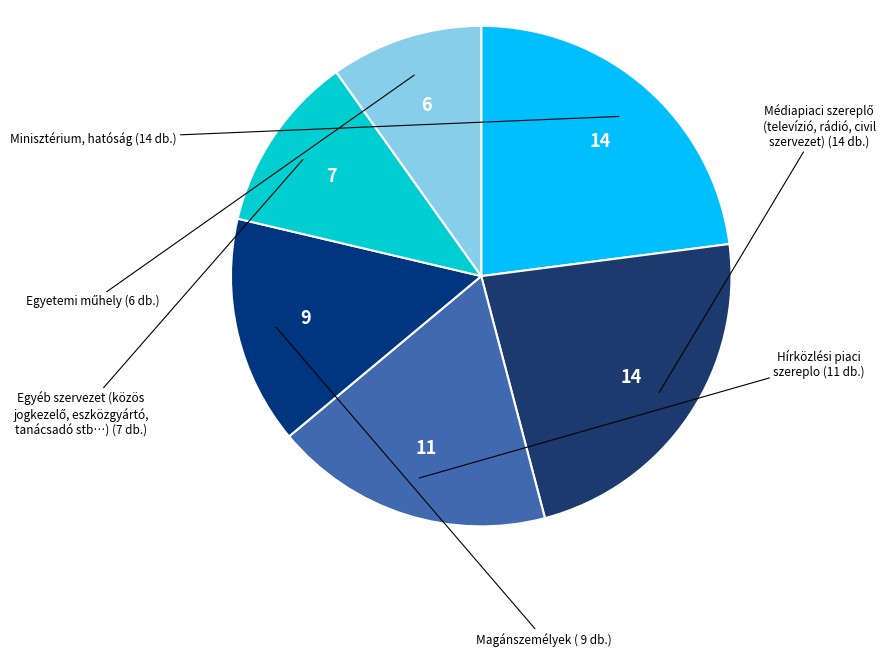

How many segments does this pie chart have?

6